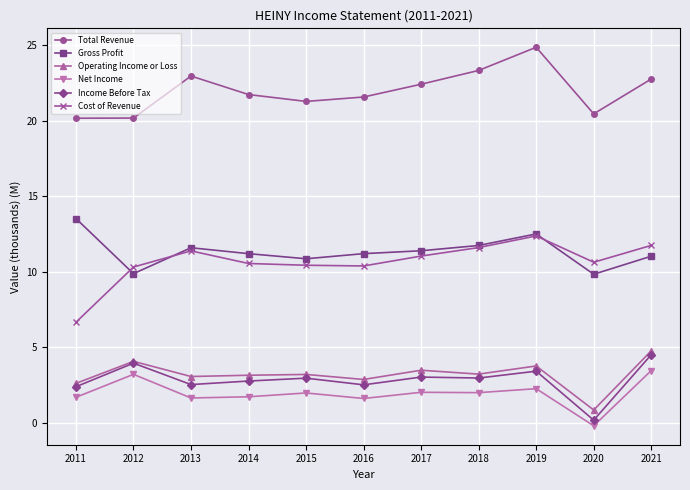

True or false: Income Before Tax and Net Income intersect in this chart.

False